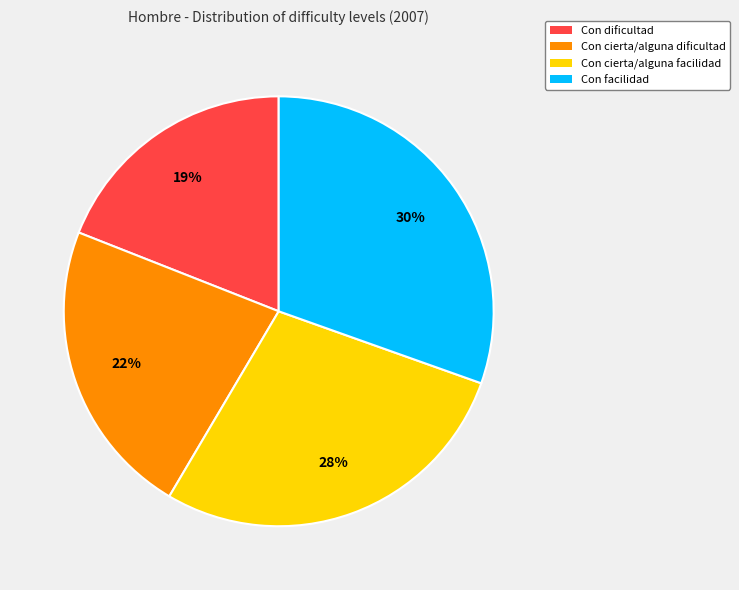

To the nearest percent, what is the average slice percentage?

25%